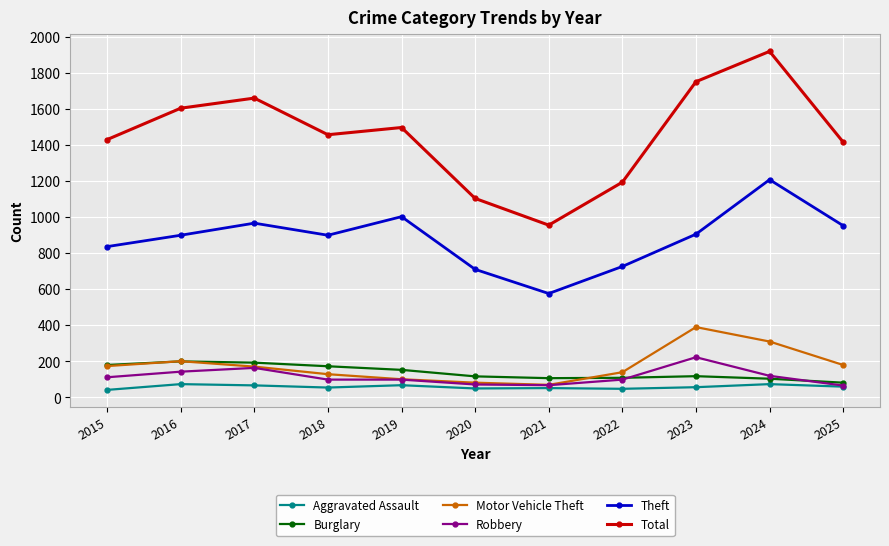

The Robbery series shows 341 at 2023. True or false?

False